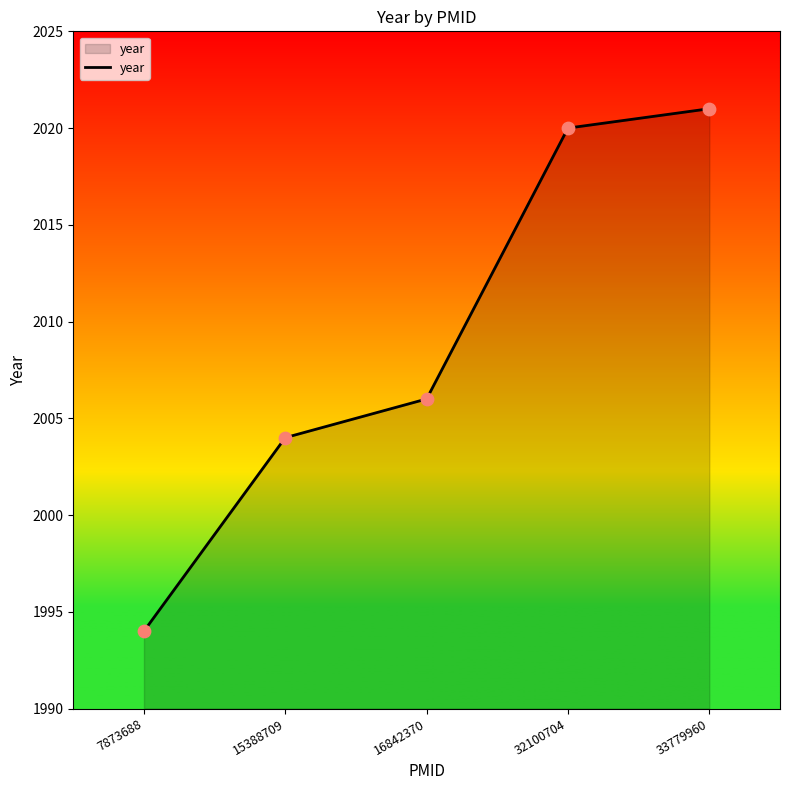

Approximately how many times larger is the value at 33779960 compared to 15388709?

1.0